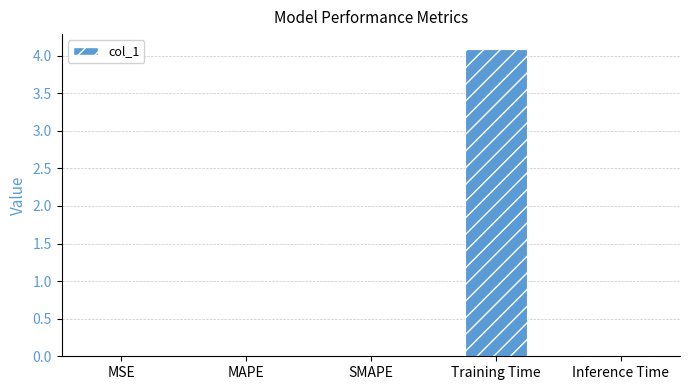

What is the sum of all values?

4.1